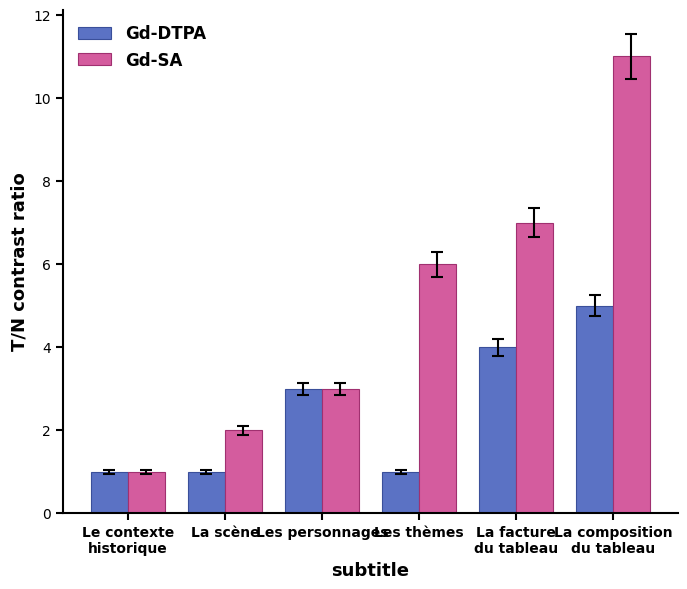

What are all the series names shown in the legend?

Gd-DTPA, Gd-SA